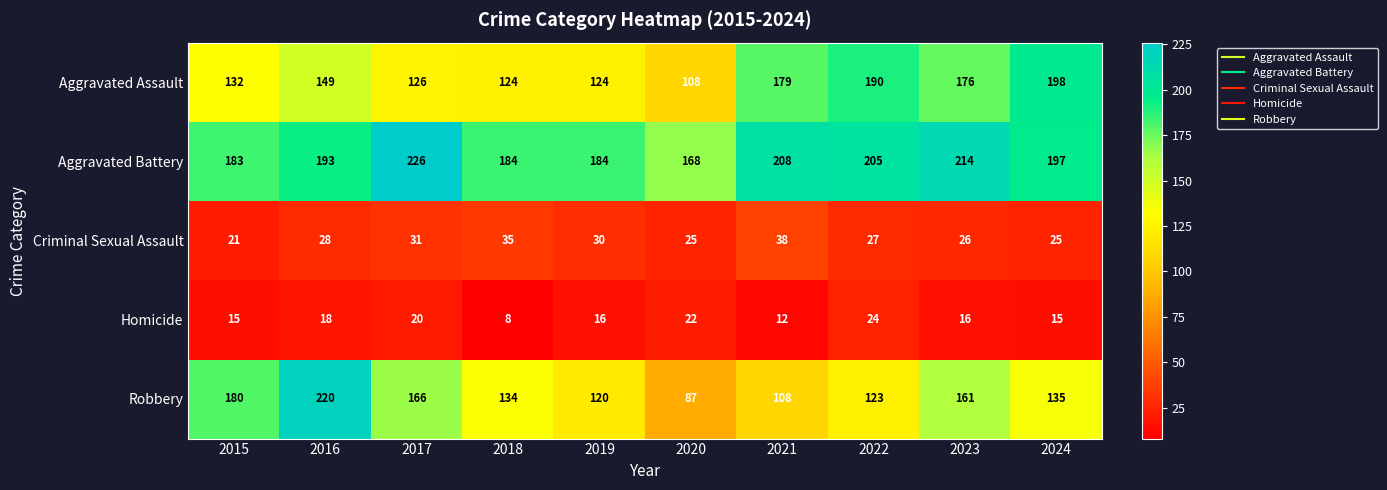

How many distinct data groups are displayed?

5